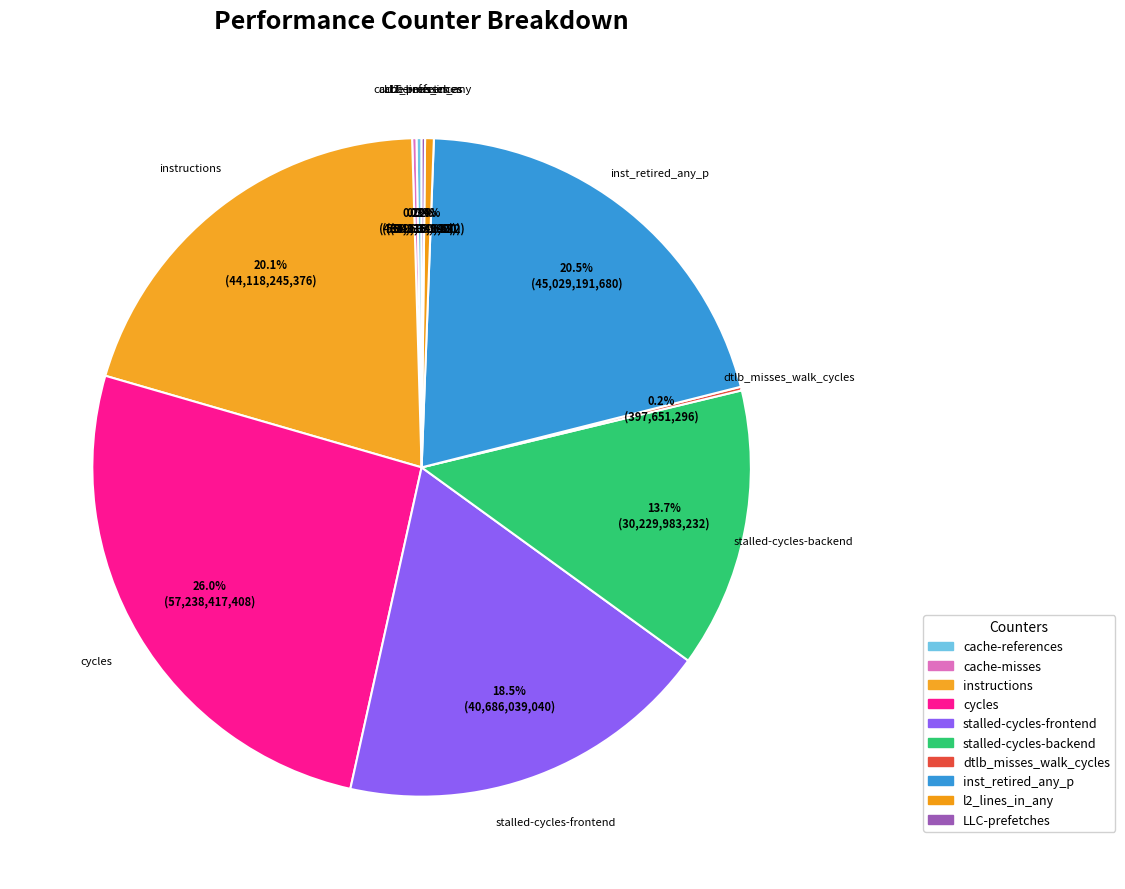

How many slices are in this pie chart?

10